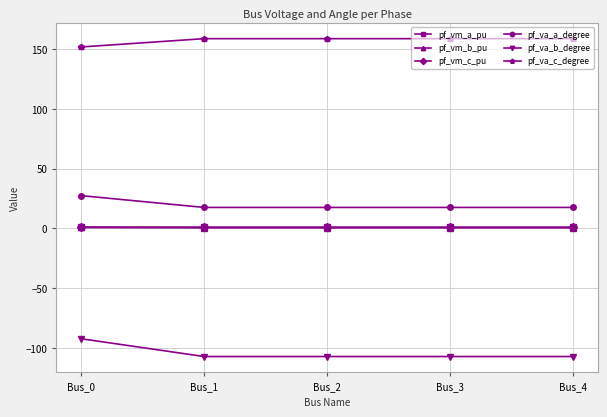

What is the greatest value displayed?

158.6